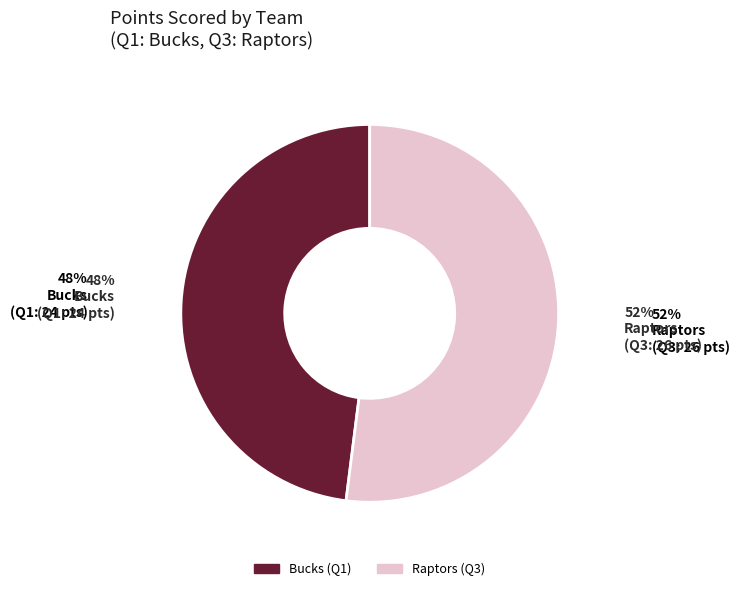

Is there any slice that represents more than half of the pie?

Yes